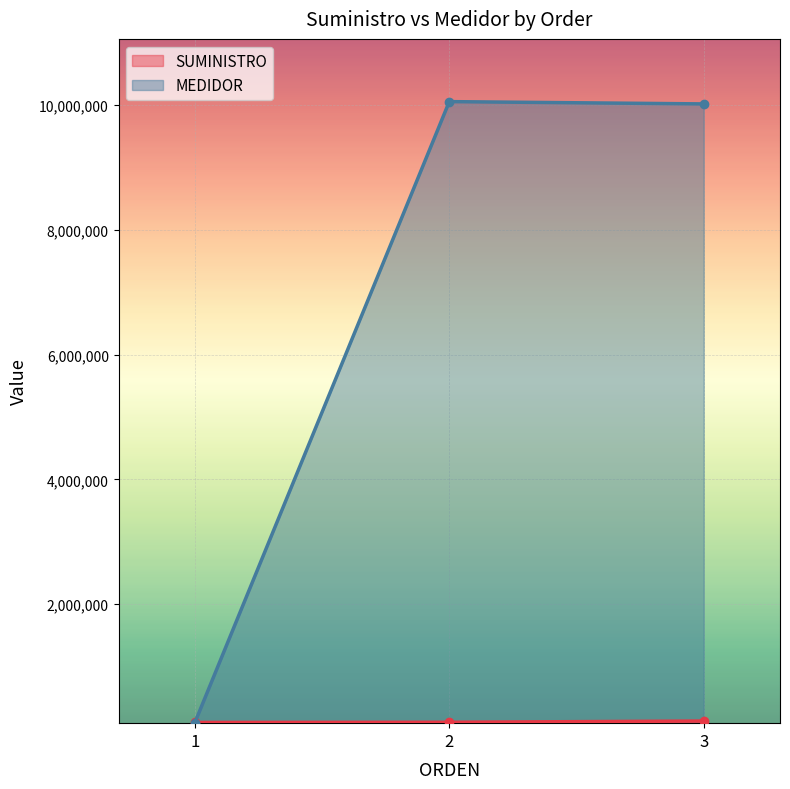

At which category is the sum across all series the highest?

2